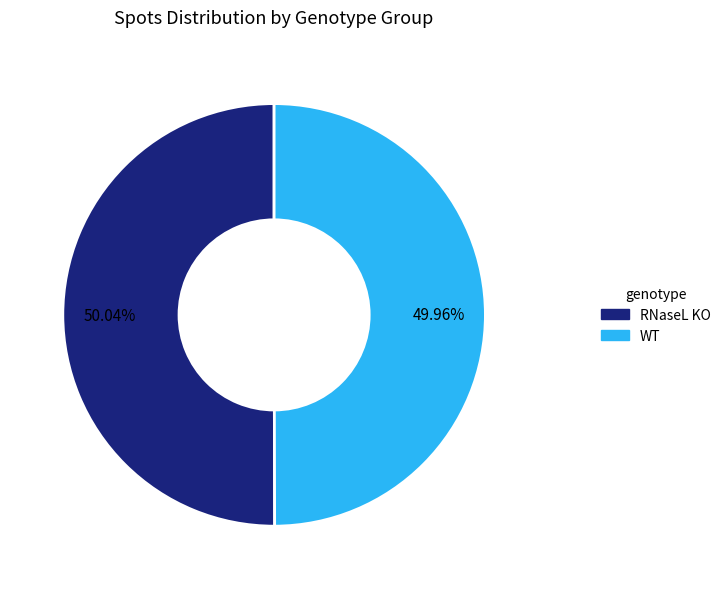

To the nearest percent, what is the average slice percentage?

50%